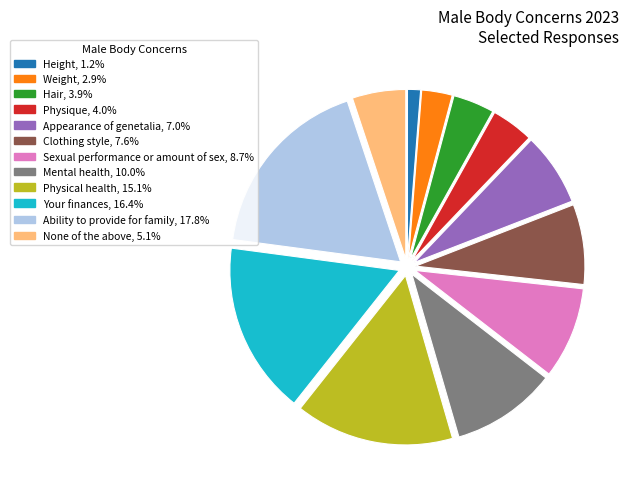

Is it true that None of the above is 5% of the pie?

True